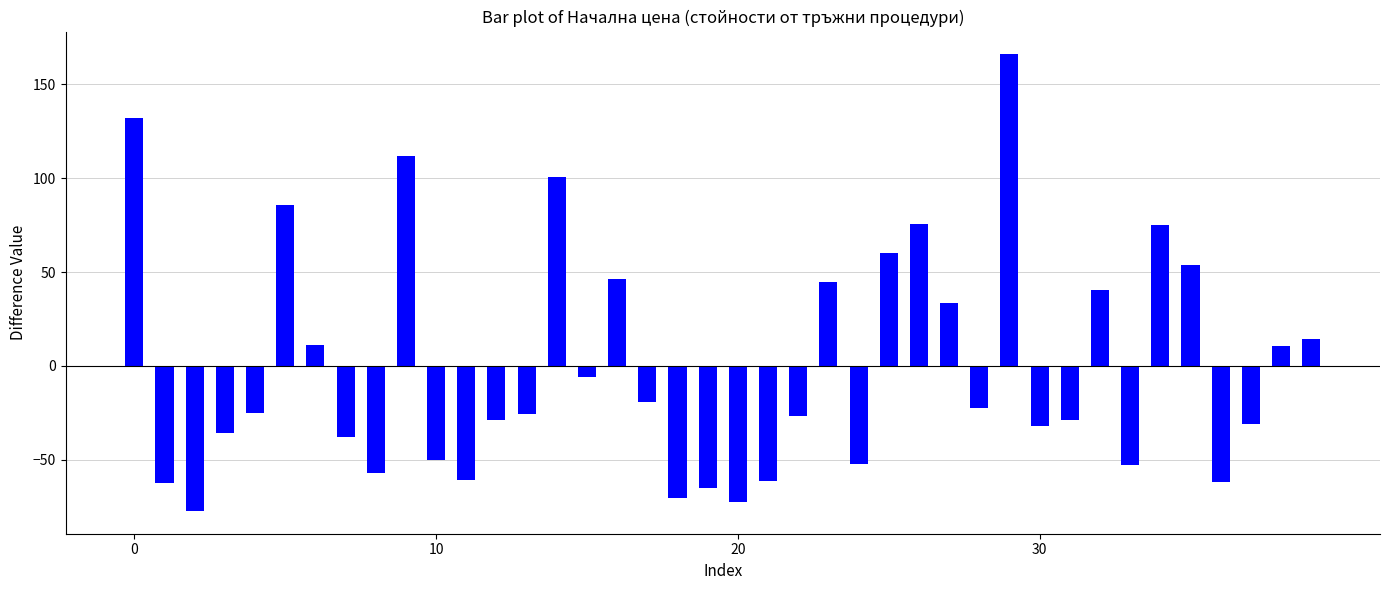

What is the difference between the second highest and minimum values?

209.4